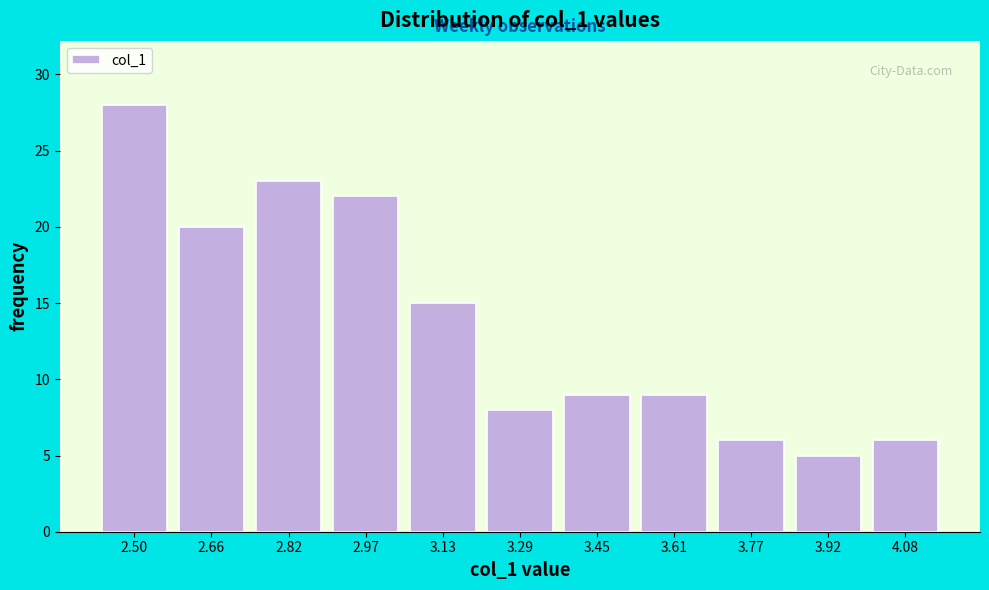

Reading left to right, list all the values displayed in this chart.

28	20	23	22	15	8	9	9	6	5	6